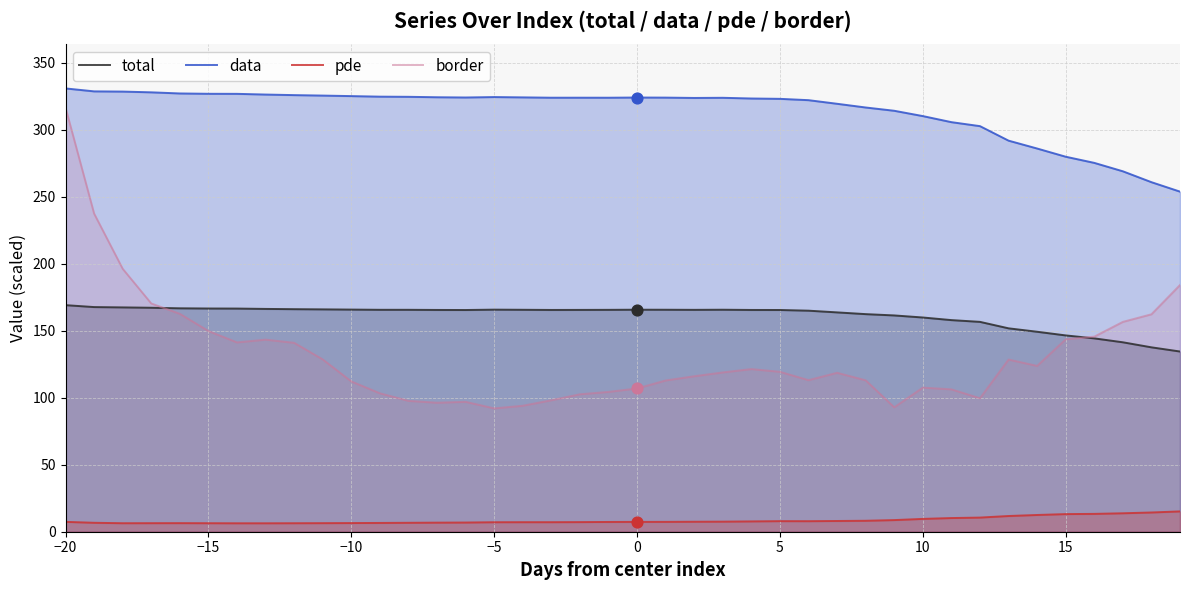

Which series has the largest Y range (max minus min)?

border